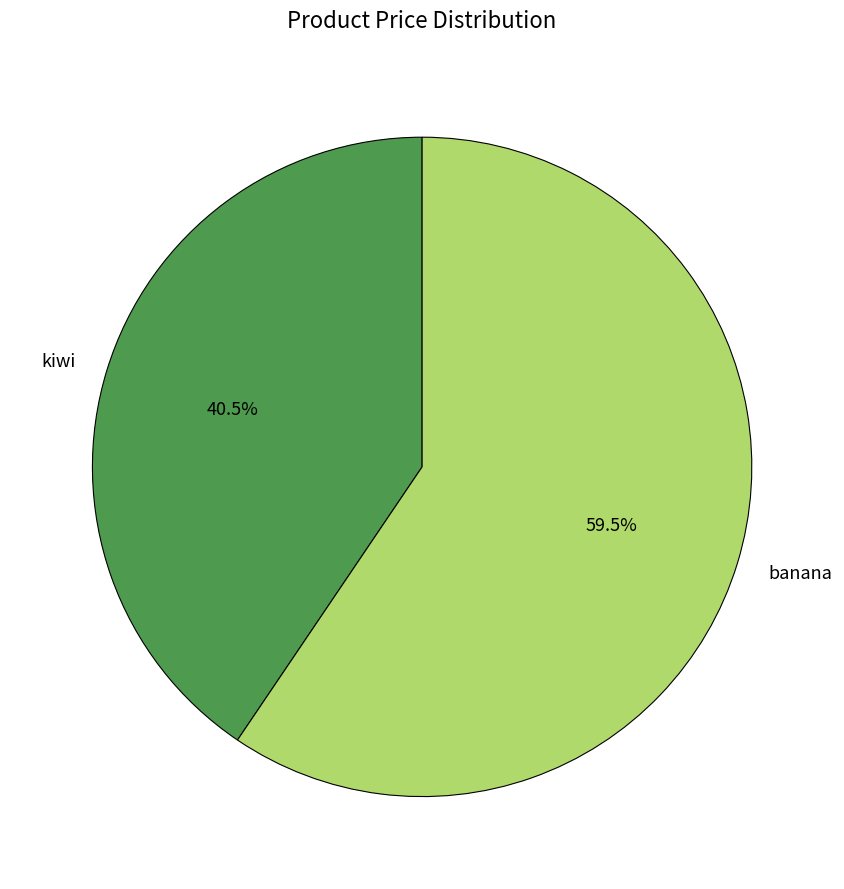

True or false: kiwi accounts for 33% of the total.

False